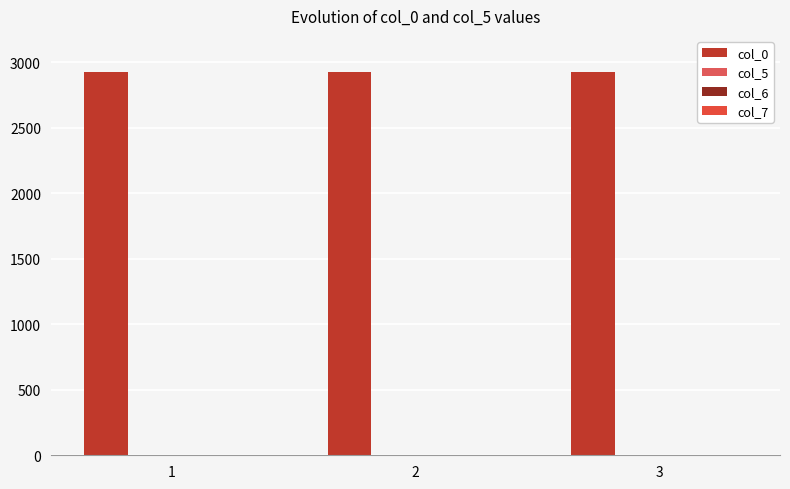

What is the total value across all series at 2?

2921